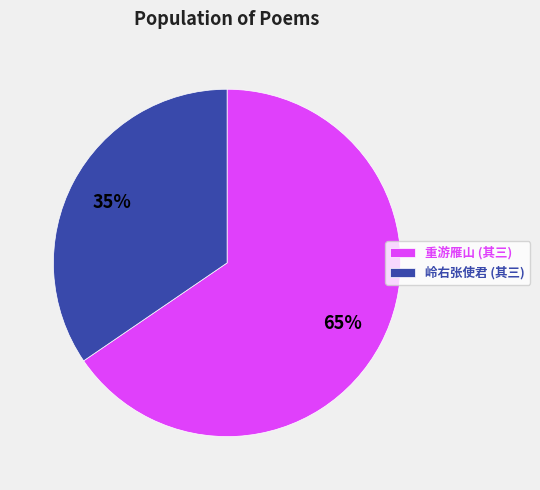

Which category has the biggest portion of the pie?

重游雁山 (其三)